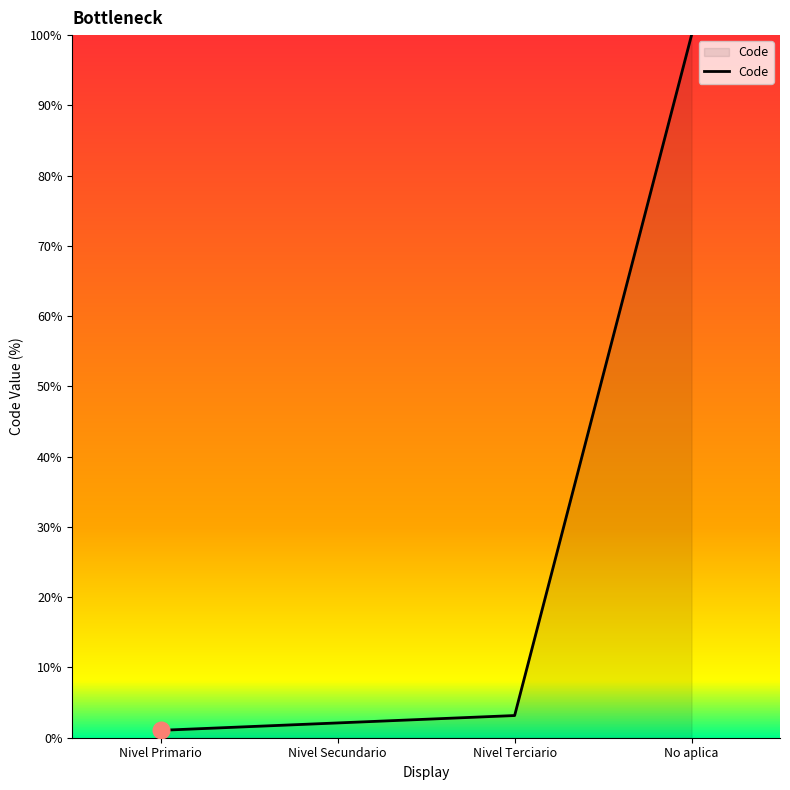

Read the value at No aplica.

100.0